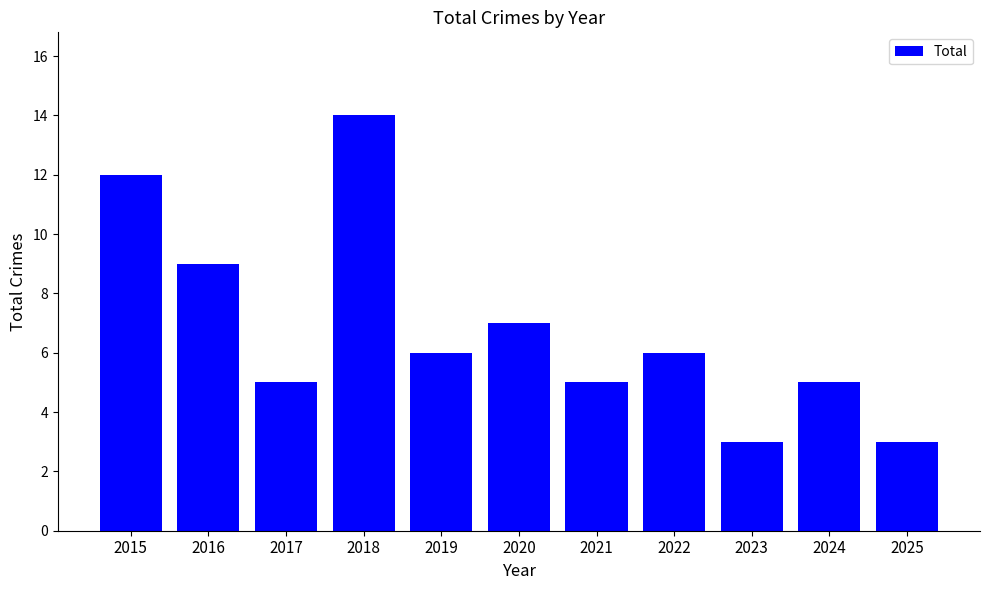

Reading left to right, transcribe all the data shown in this chart.

2015=12	2016=9	2017=5	2018=14	2019=6	2020=7	2021=5	2022=6	2023=3	2024=5	2025=3